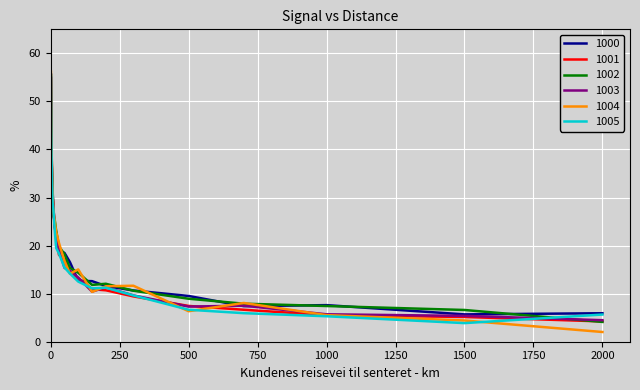

What is the smallest value displayed?

2.0